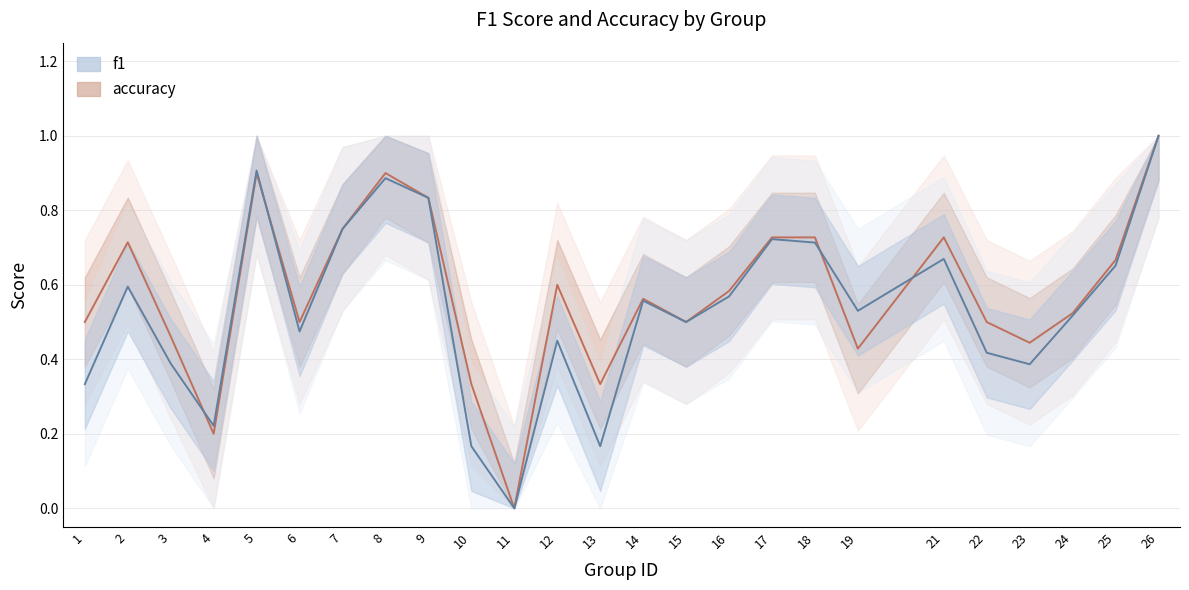

Reading left to right, what are all the values shown in this chart?

f1: 0.3	0.6	0.4	0.2	0.9	0.5	0.8	0.9	0.8	0.2	0.0	0.5	0.2	0.6	0.5	0.6	0.7	0.7	0.5	0.7	0.4	0.4	0.5	0.7	1.0
accuracy: 0.5	0.7	0.5	0.2	0.9	0.5	0.8	0.9	0.8	0.3	0.0	0.6	0.3	0.6	0.5	0.6	0.7	0.7	0.4	0.7	0.5	0.4	0.5	0.7	1.0